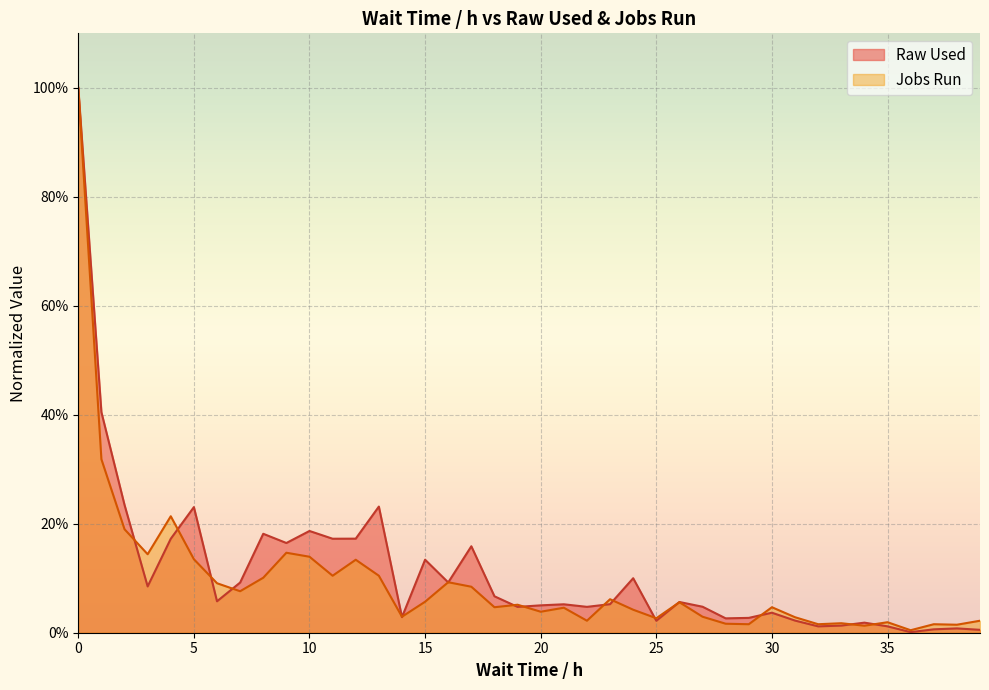

Reading left to right, extract all data points from this chart.

Raw Used: 1.0	0.4	0.2	0.1	0.2	0.2	0.1	0.1	0.2	0.2	0.2	0.2	0.2	0.2	0.0	0.1	0.1	0.2	0.1	0.0	0.1	0.1	0.0	0.1	0.1	0.0	0.1	0.0	0.0	0.0	0.0	0.0	0.0	0.0	0.0	0.0	0.0	0.0	0.0	0.0
Jobs Run: 1.0	0.3	0.2	0.1	0.2	0.1	0.1	0.1	0.1	0.1	0.1	0.1	0.1	0.1	0.0	0.1	0.1	0.1	0.0	0.1	0.0	0.0	0.0	0.1	0.0	0.0	0.1	0.0	0.0	0.0	0.0	0.0	0.0	0.0	0.0	0.0	0.0	0.0	0.0	0.0